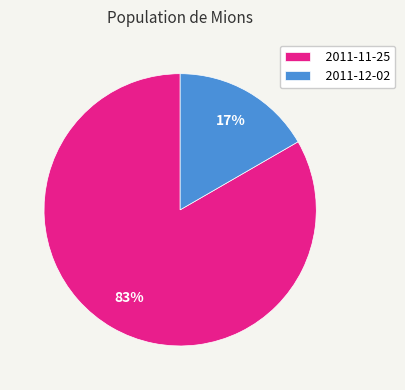

Is it true that 2011-12-02 is 10% of the pie?

False